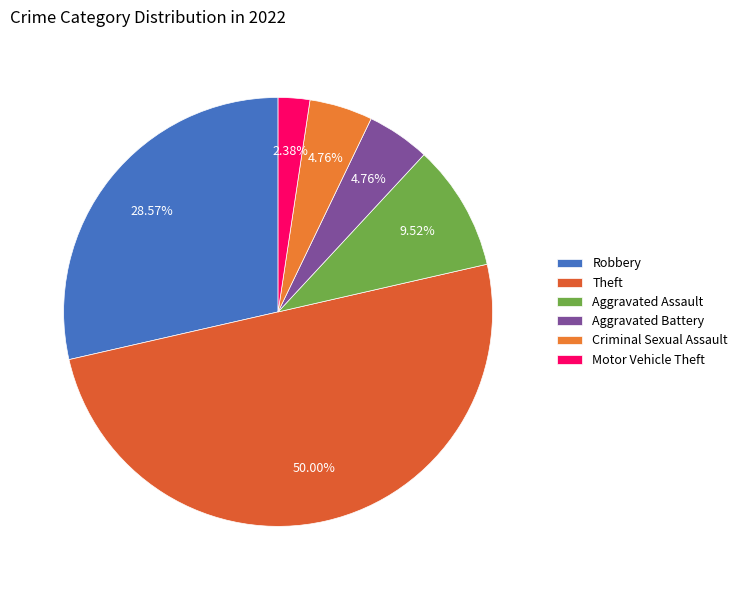

The Motor Vehicle Theft slice represents 16% of the pie. True or false?

False